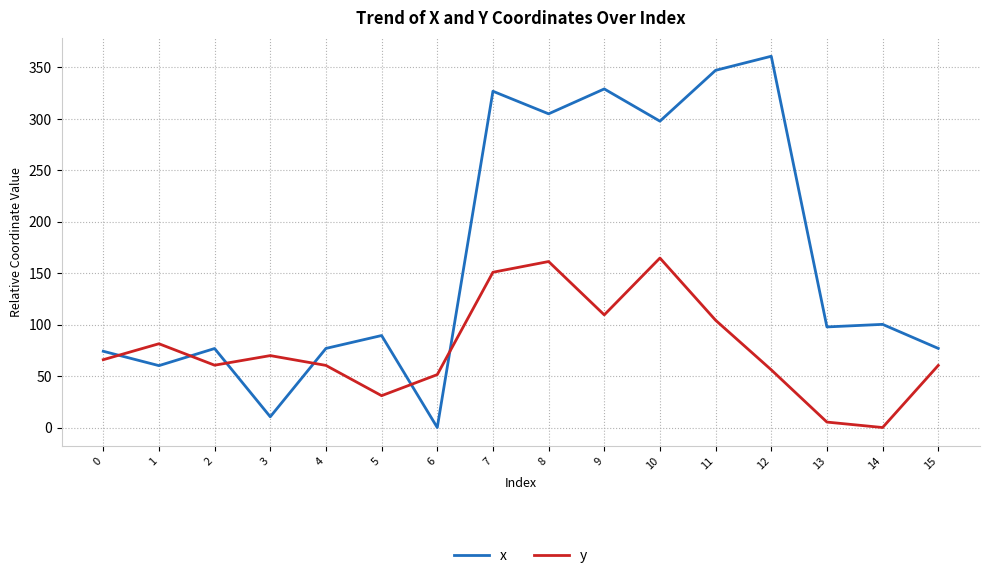

What is the maximum value for x?

360.9